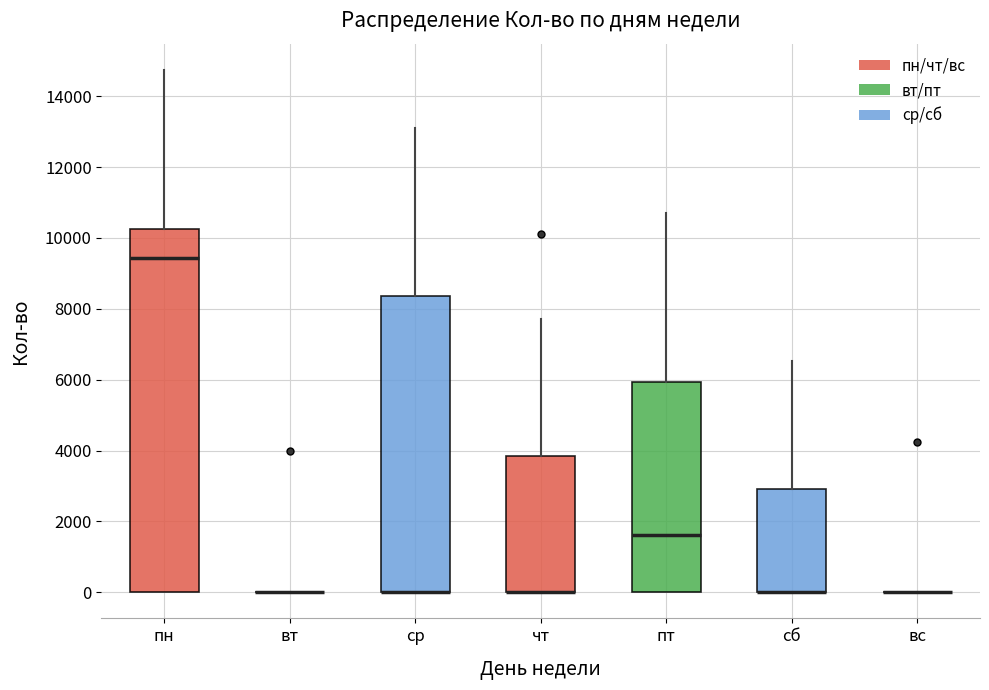

Which box is the tallest, from its lower edge to its upper edge?

пн